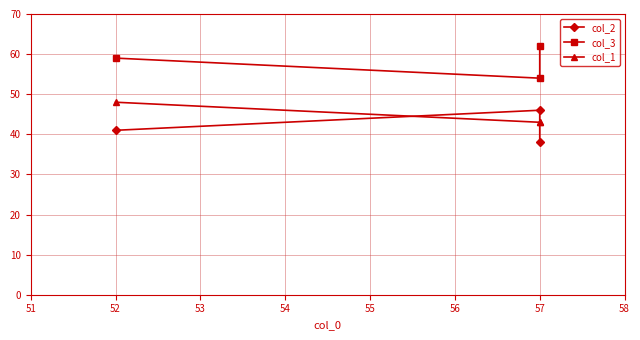

What is the value of the col_3 point at the 2nd from the left?

54